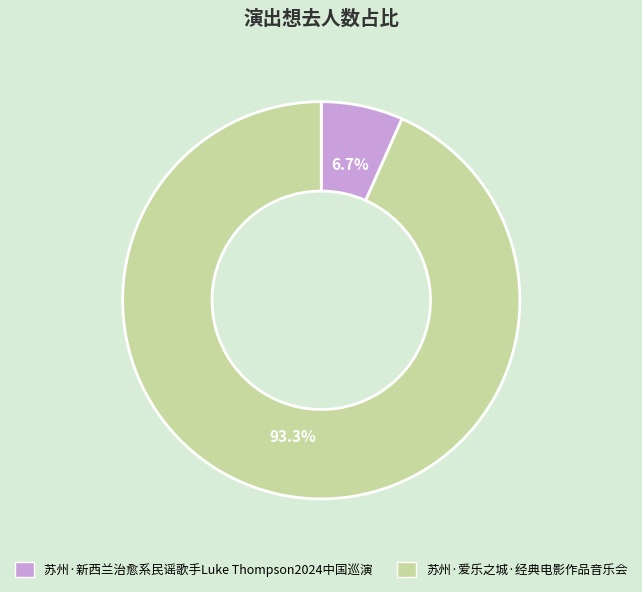

Which category has the biggest portion of the pie?

苏州·爱乐之城·经典电影作品音乐会